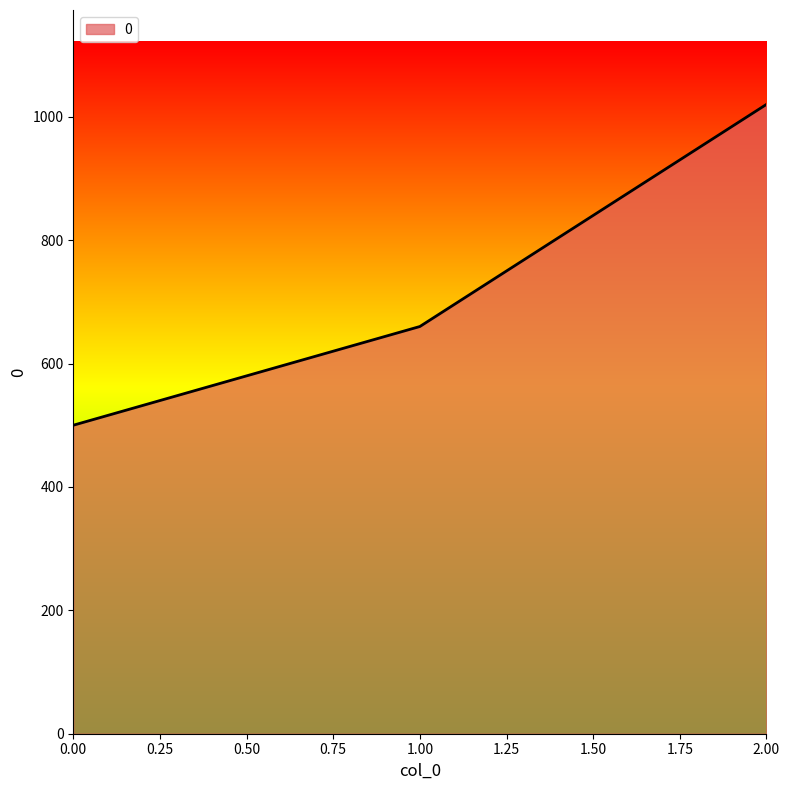

Count the values in the range 500 to 1020.

3